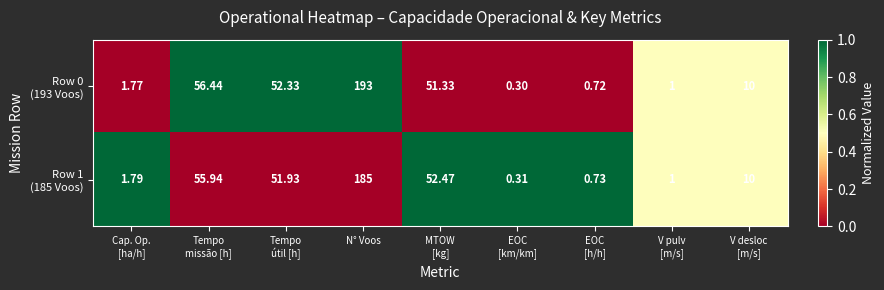

Which label corresponds to the largest value in the chart?

N° Voos